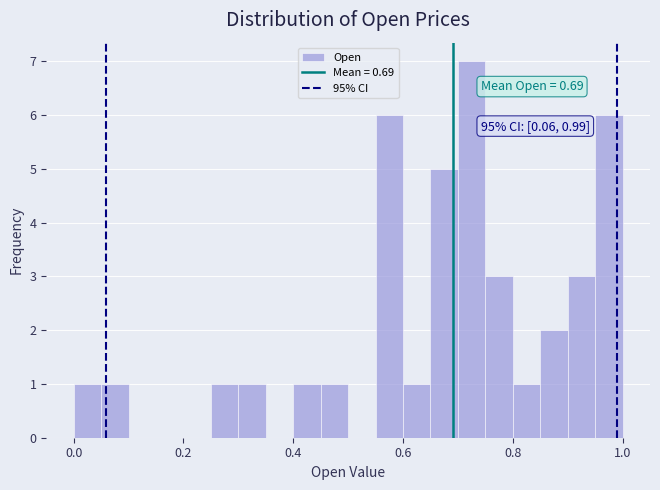

Around what value on the x-axis is the tallest bar? Give the approximate position of its centre, as read against the axis.

0.72